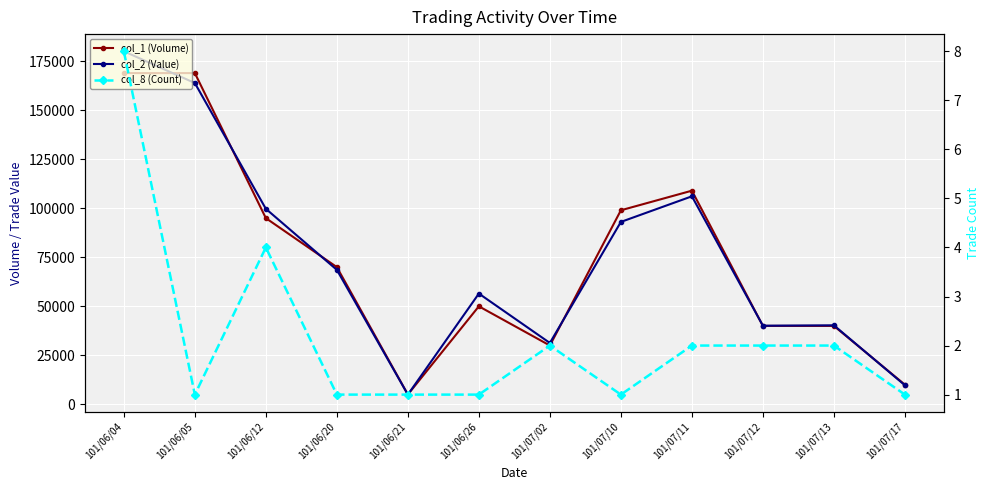

Reading left to right, what are all the values shown in this chart?

col_1 (Volume): 101/06/04=169000	101/06/05=169000	101/06/12=95000	101/06/20=70000	101/06/21=5000	101/06/26=50000	101/07/02=30000	101/07/10=99000	101/07/11=109000	101/07/12=40000	101/07/13=40000	101/07/17=10000
col_2 (Value): 101/06/04=180130	101/06/05=163930	101/06/12=99750	101/06/20=68600	101/06/21=4950	101/06/26=56500	101/07/02=31300	101/07/10=93060	101/07/11=106130	101/07/12=40100	101/07/13=40300	101/07/17=9700
col_8 (Count): 101/06/04=8	101/06/05=1	101/06/12=4	101/06/20=1	101/06/21=1	101/06/26=1	101/07/02=2	101/07/10=1	101/07/11=2	101/07/12=2	101/07/13=2	101/07/17=1